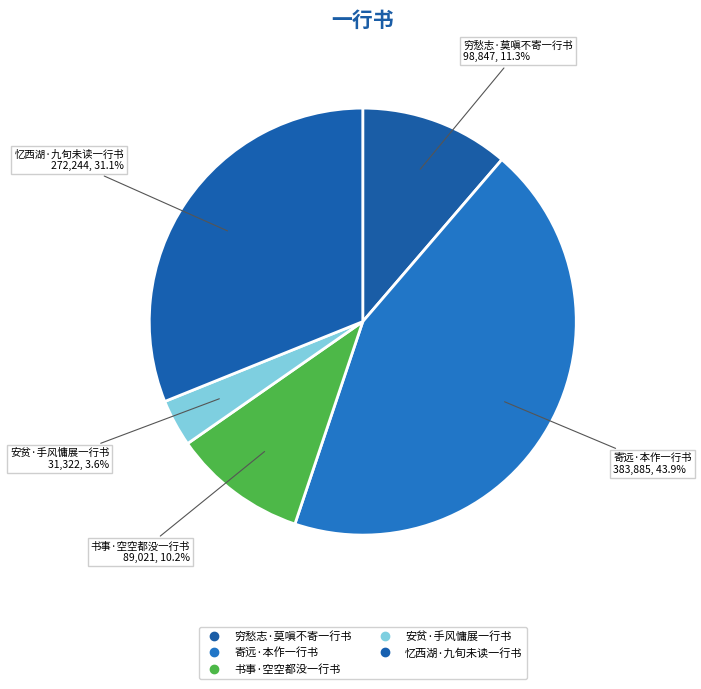

How many slices are in this pie chart?

5